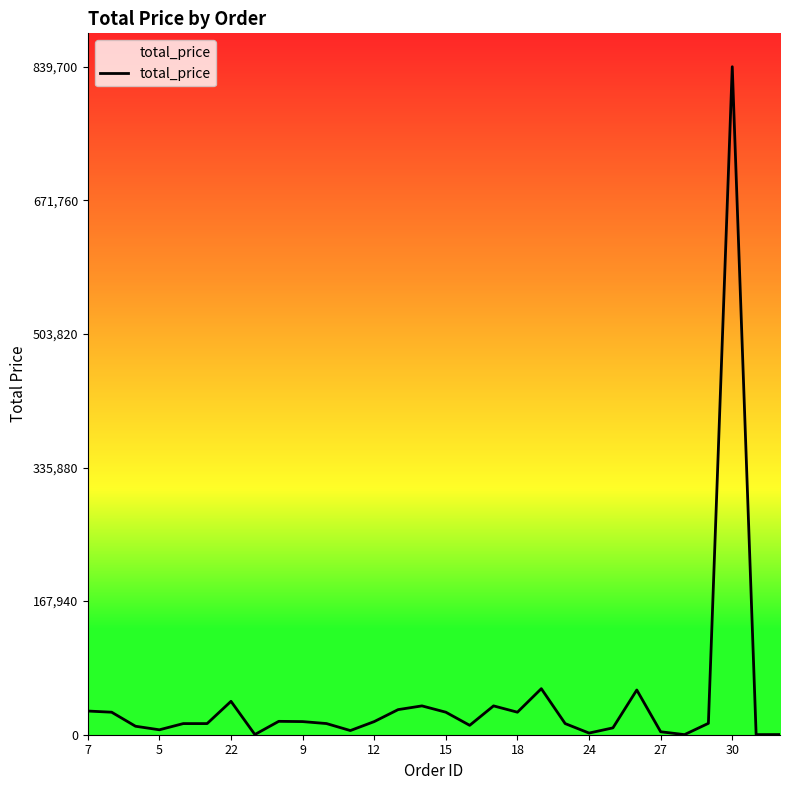

How many lines are shown in the chart?

1